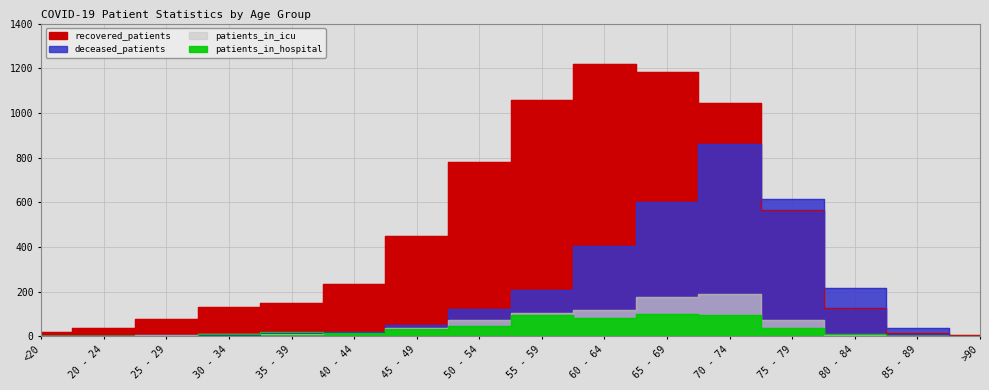

Reading left to right, extract all data points from this chart.

recovered_patients: <20=18	20 - 24=37	25 - 29=75	30 - 34=129	35 - 39=150	40 - 44=232	45 - 49=450	50 - 54=781	55 - 59=1057	60 - 64=1217	65 - 69=1181	70 - 74=1046	75 - 79=564	80 - 84=128	85 - 89=16	>90=4
deceased_patients: <20=3	20 - 24=0	25 - 29=4	30 - 34=4	35 - 39=13	40 - 44=21	45 - 49=52	50 - 54=121	55 - 59=208	60 - 64=403	65 - 69=603	70 - 74=861	75 - 79=615	80 - 84=217	85 - 89=35	>90=2
patients_in_icu: <20=0	20 - 24=1	25 - 29=4	30 - 34=10	35 - 39=11	40 - 44=16	45 - 49=38	50 - 54=72	55 - 59=106	60 - 64=118	65 - 69=175	70 - 74=187	75 - 79=73	80 - 84=4	85 - 89=0	>90=0
patients_in_hospital: <20=0	20 - 24=2	25 - 29=2	30 - 34=12	35 - 39=17	40 - 44=13	45 - 49=34	50 - 54=47	55 - 59=93	60 - 64=82	65 - 69=100	70 - 74=97	75 - 79=36	80 - 84=9	85 - 89=1	>90=0